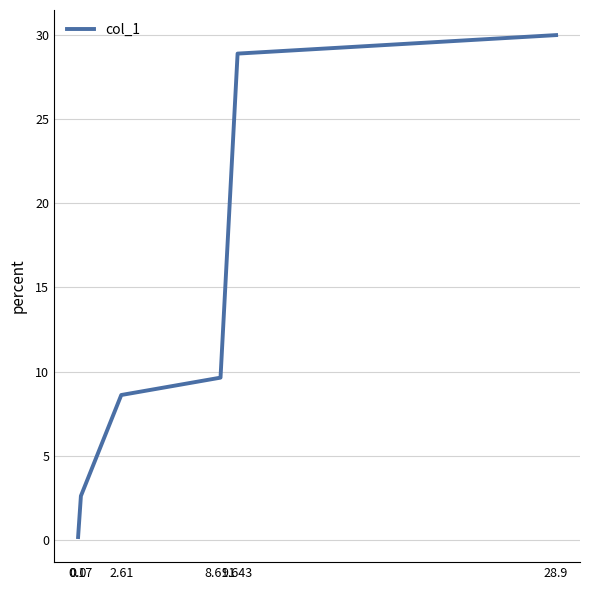

What is the difference between the second highest and second lowest values?

26.3